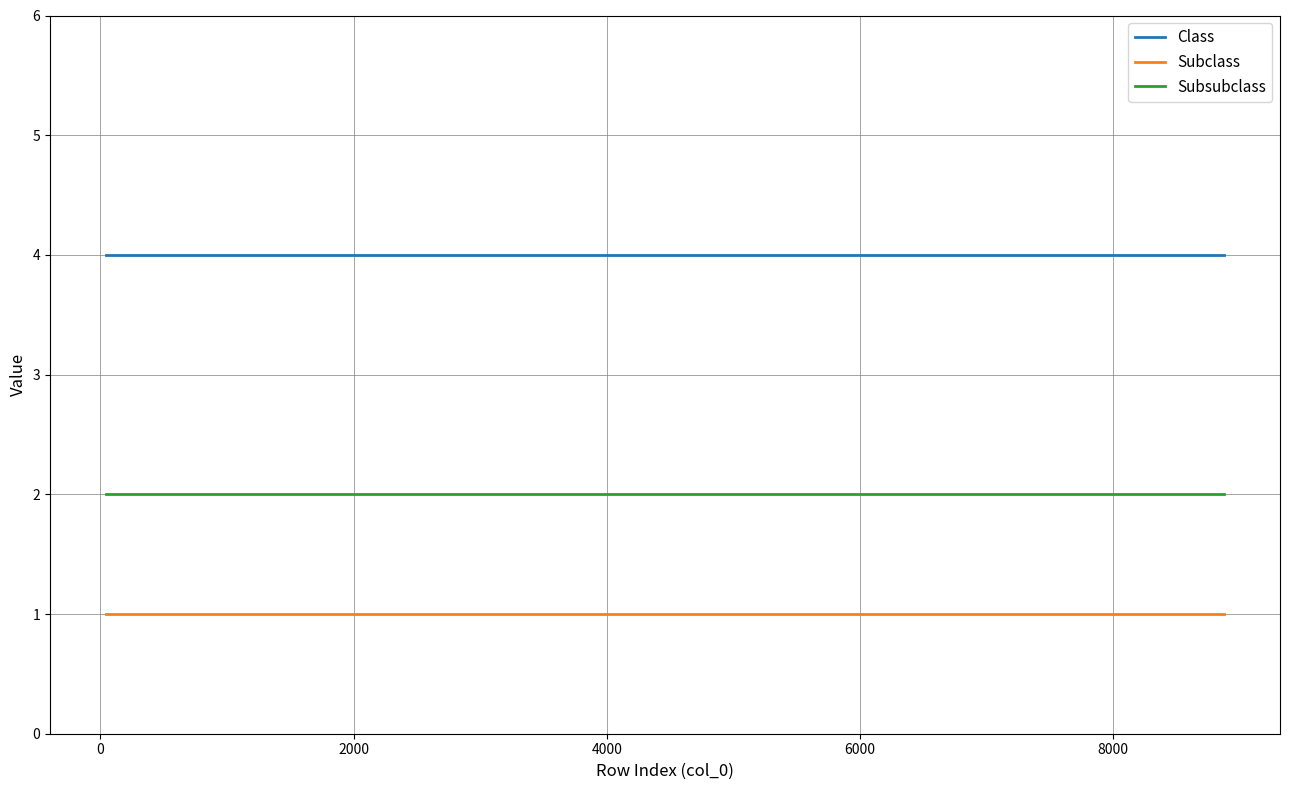

True or false: Subsubclass and Class cross at least once.

False